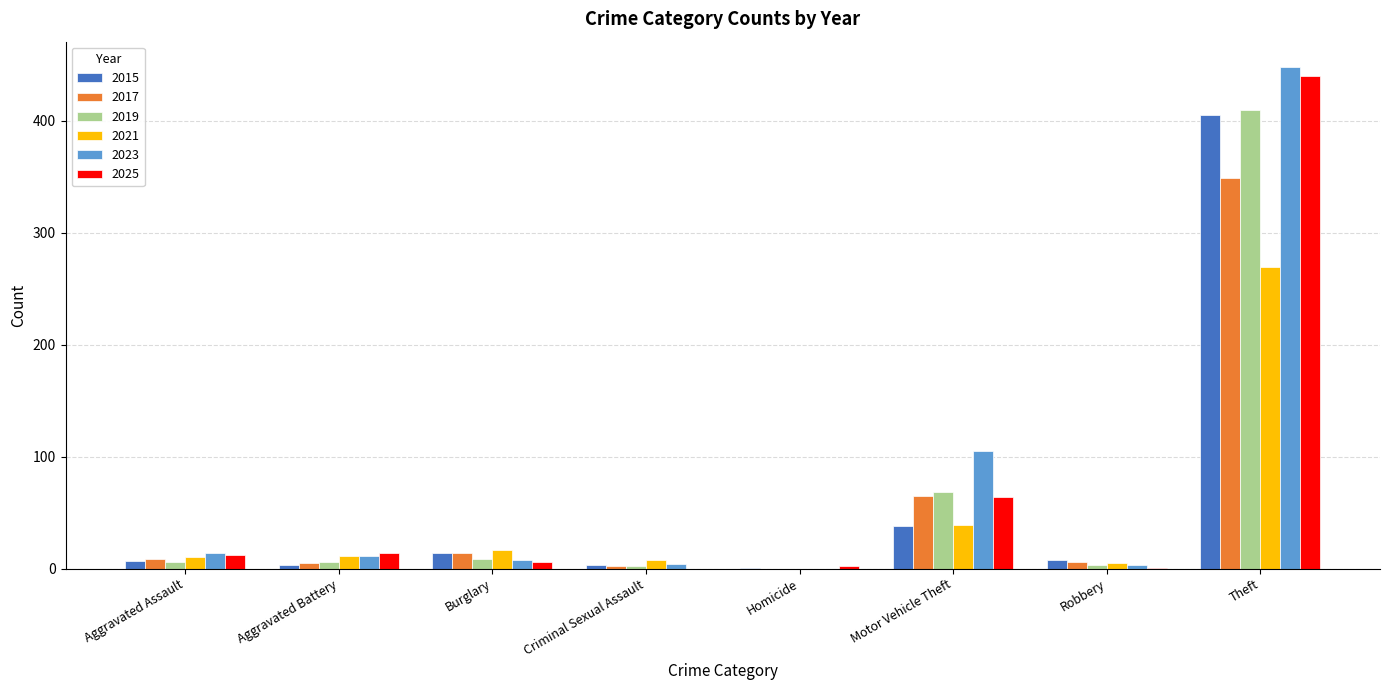

Between Robbery and Theft, which series saw the biggest shift?

2023